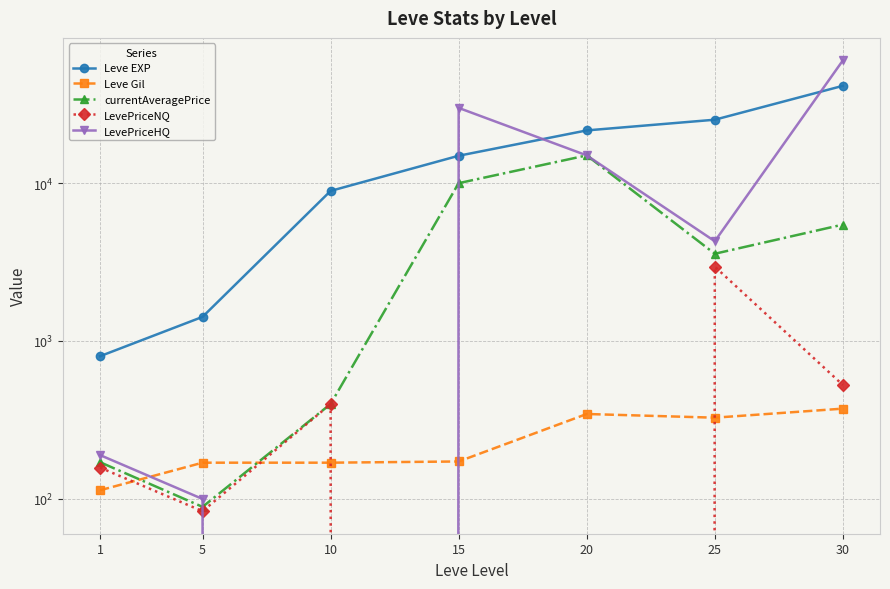

What is the average value of the LevePriceHQ series?

15653.0